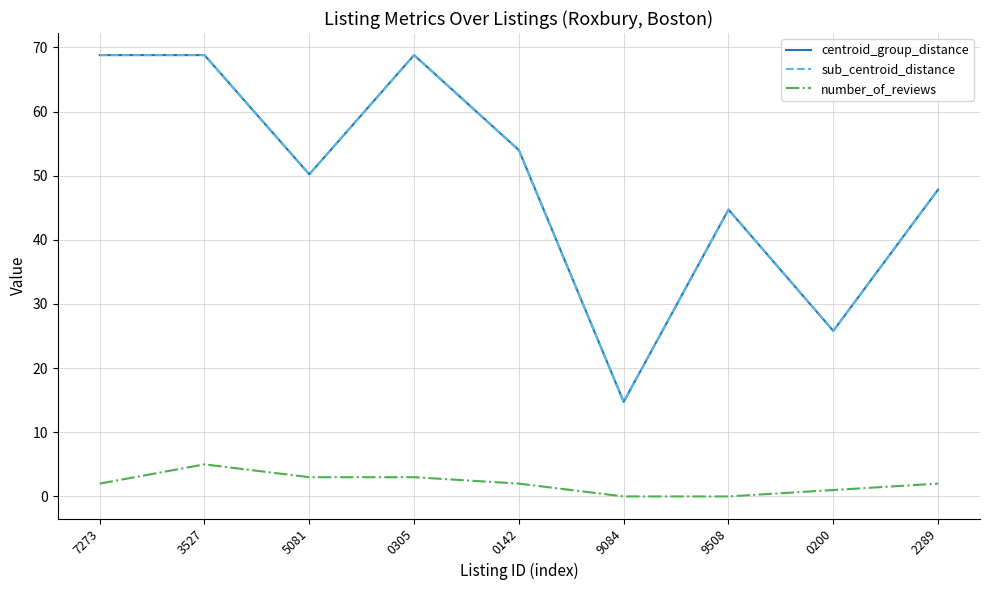

What is the difference between the highest and lowest values at 7273?

66.8